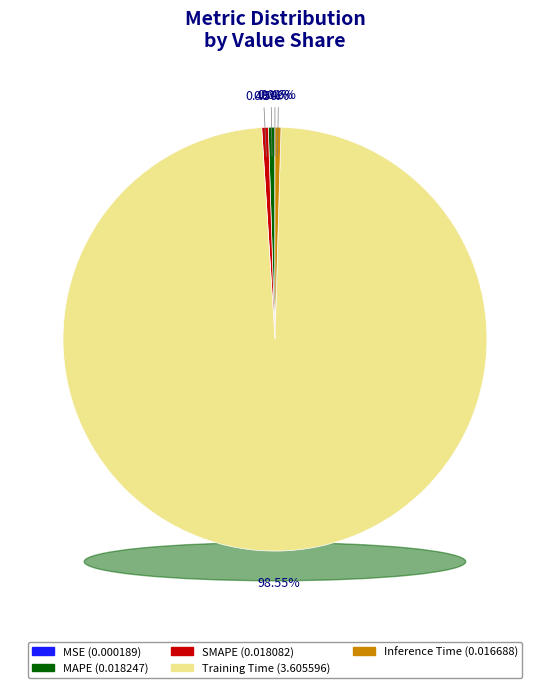

Which slice represents more than half of the pie?

Training Time